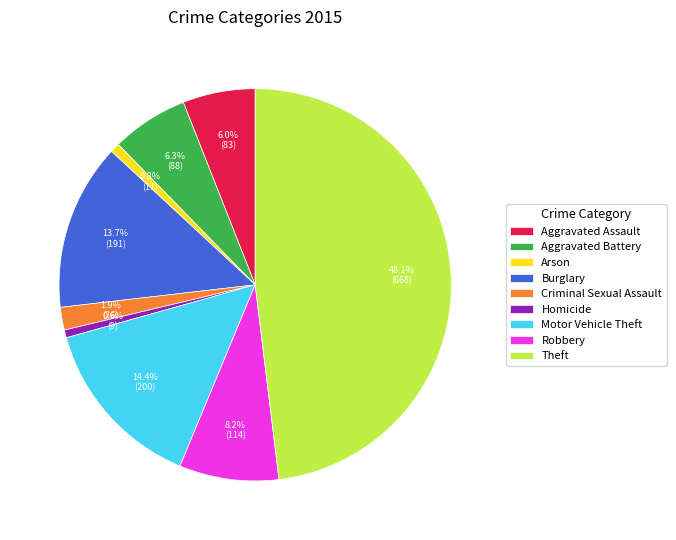

How many segments does this pie chart have?

9